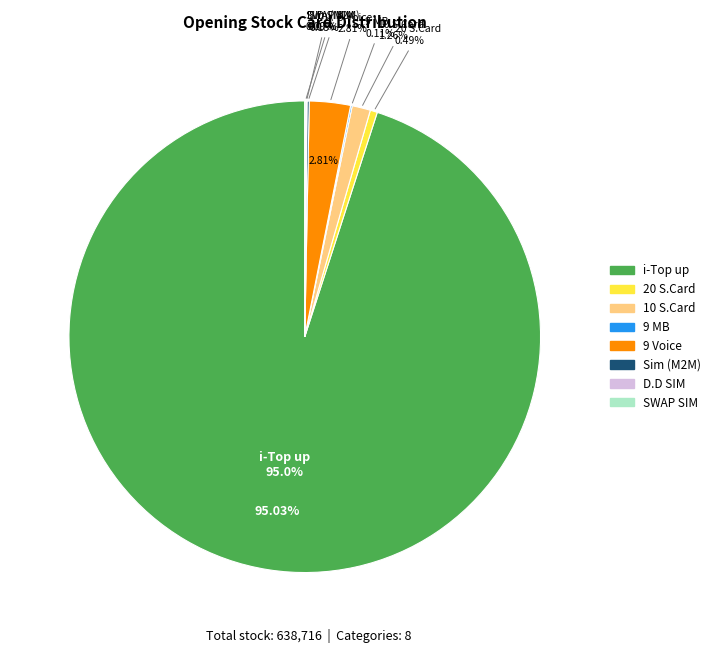

Rank the categories by value from highest to lowest.

i-Top up, 9 Voice, 10 S.Card, 20 S.Card, Sim (M2M), 9 MB, SWAP SIM, D.D SIM